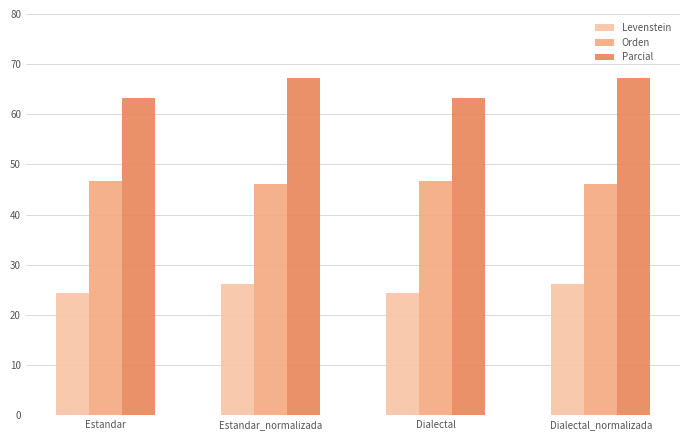

What is the smallest value displayed?

24.3